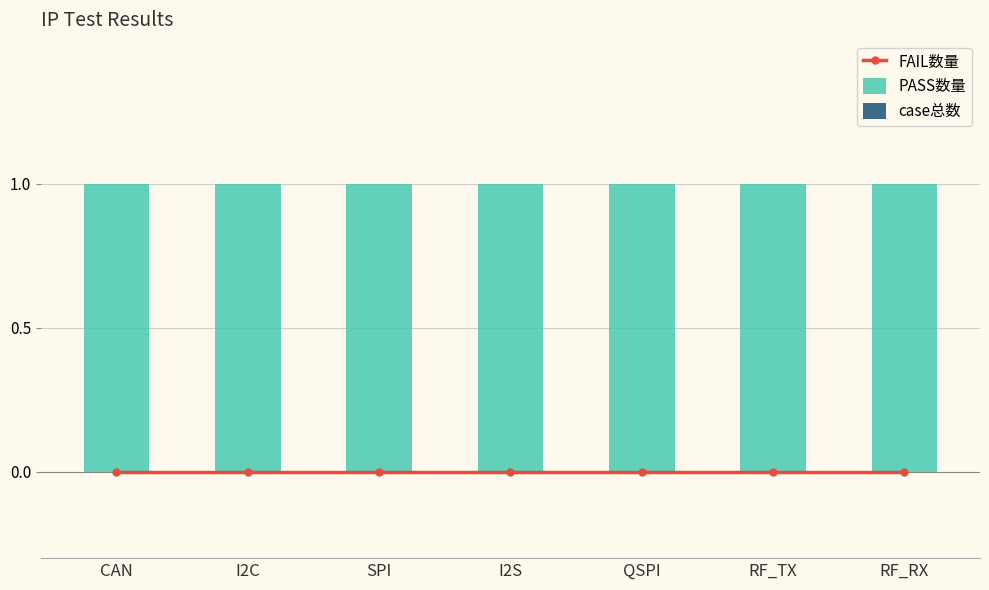

Read the PASS数量 value at RF_RX.

1